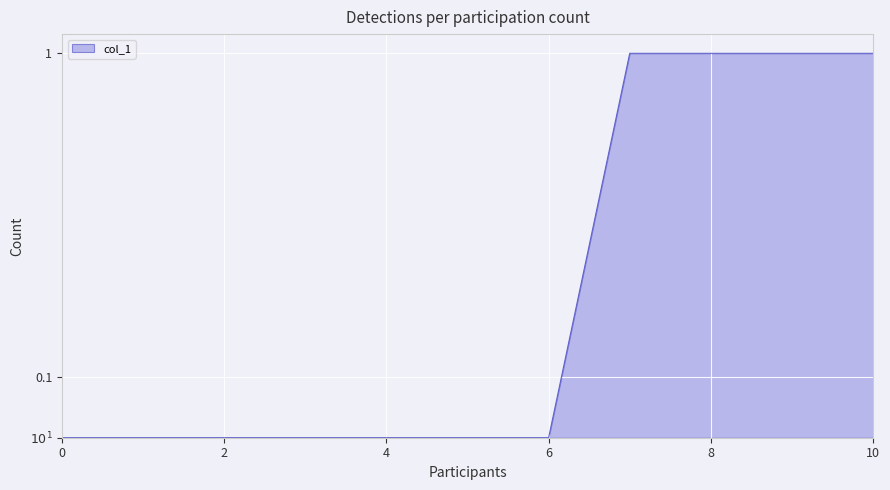

List the labels in order of value, largest first.

7, 8, 9, 10, 0, 1, 2, 3, 4, 5, 6